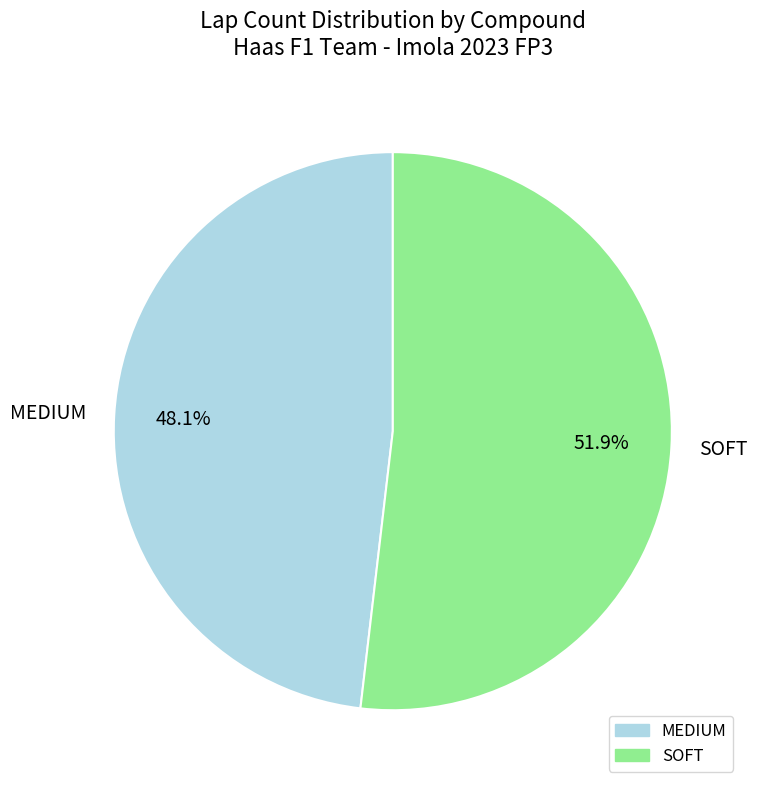

Which slice is the smallest?

MEDIUM